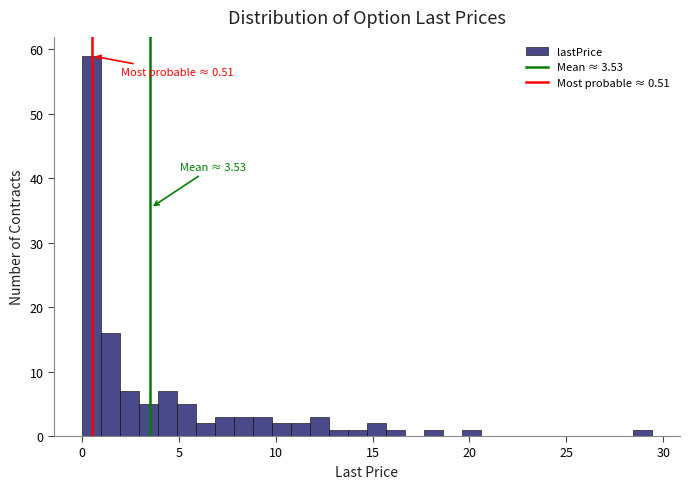

Read against the x-axis, roughly where is the centre of the tallest bar?

0.5